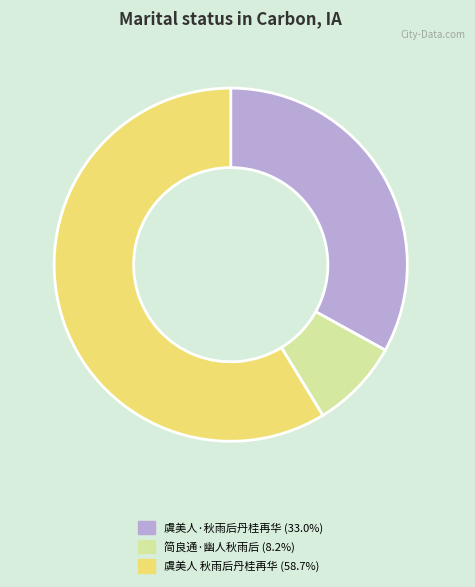

Count the number of slices in the pie.

3